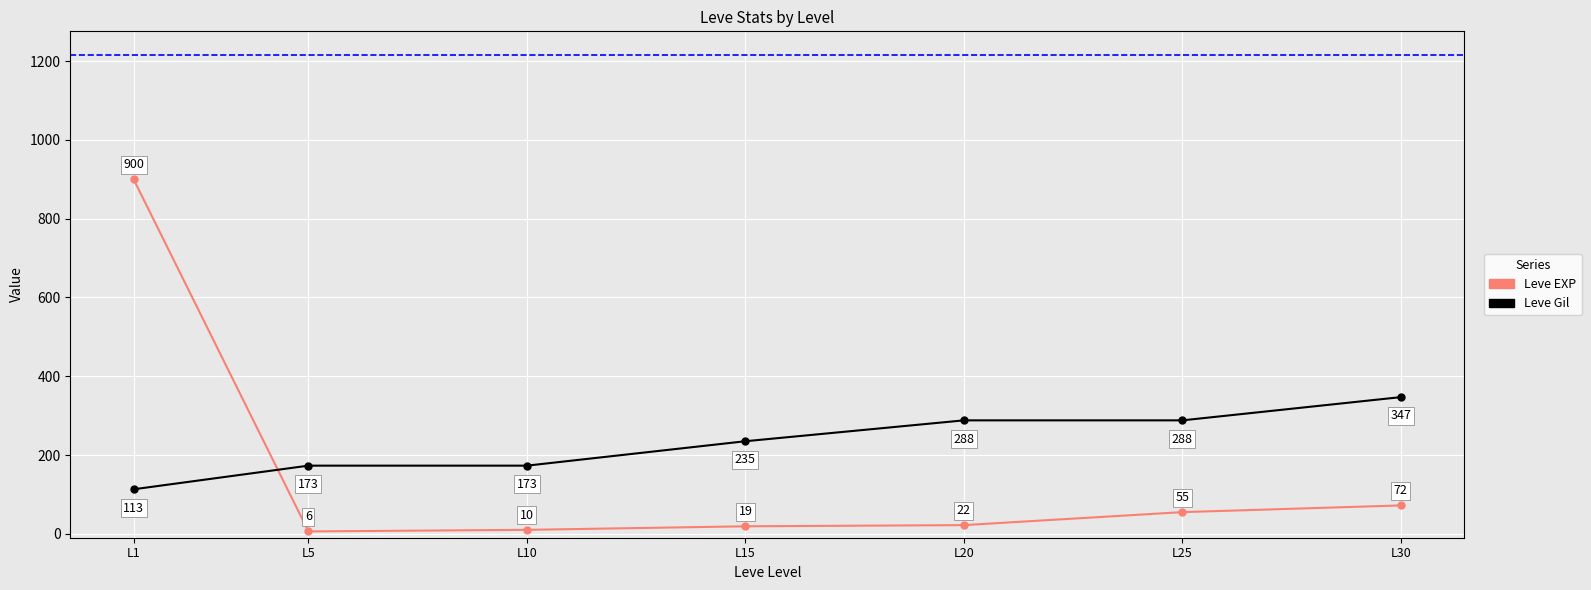

Reading left to right, extract all data points from this chart.

Leve EXP: L1=900	L5=6	L10=10	L15=19	L20=22	L25=55	L30=72
Leve Gil: L1=113	L5=173	L10=173	L15=235	L20=288	L25=288	L30=347